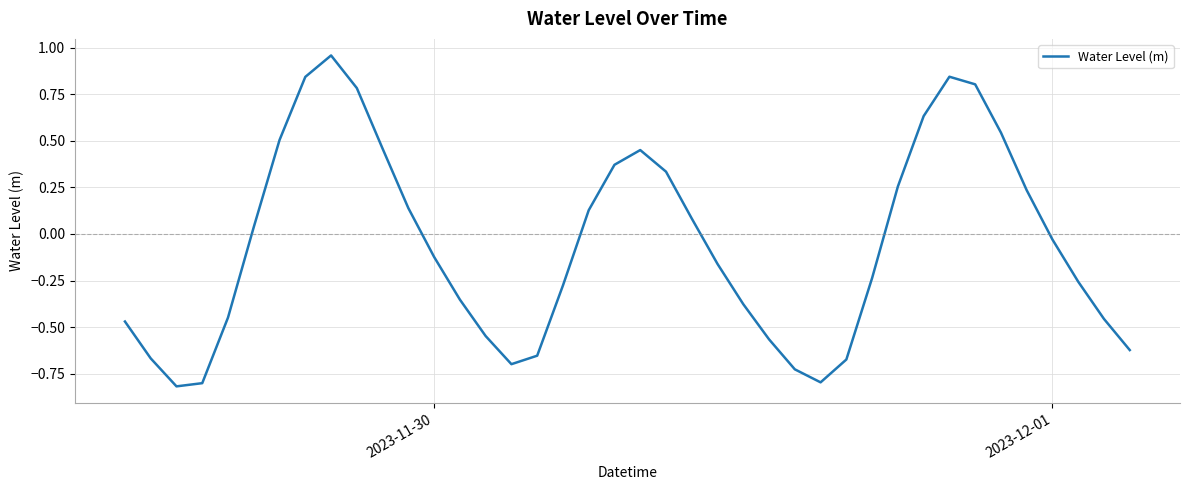

What is the minimum value shown in the chart?

-0.8